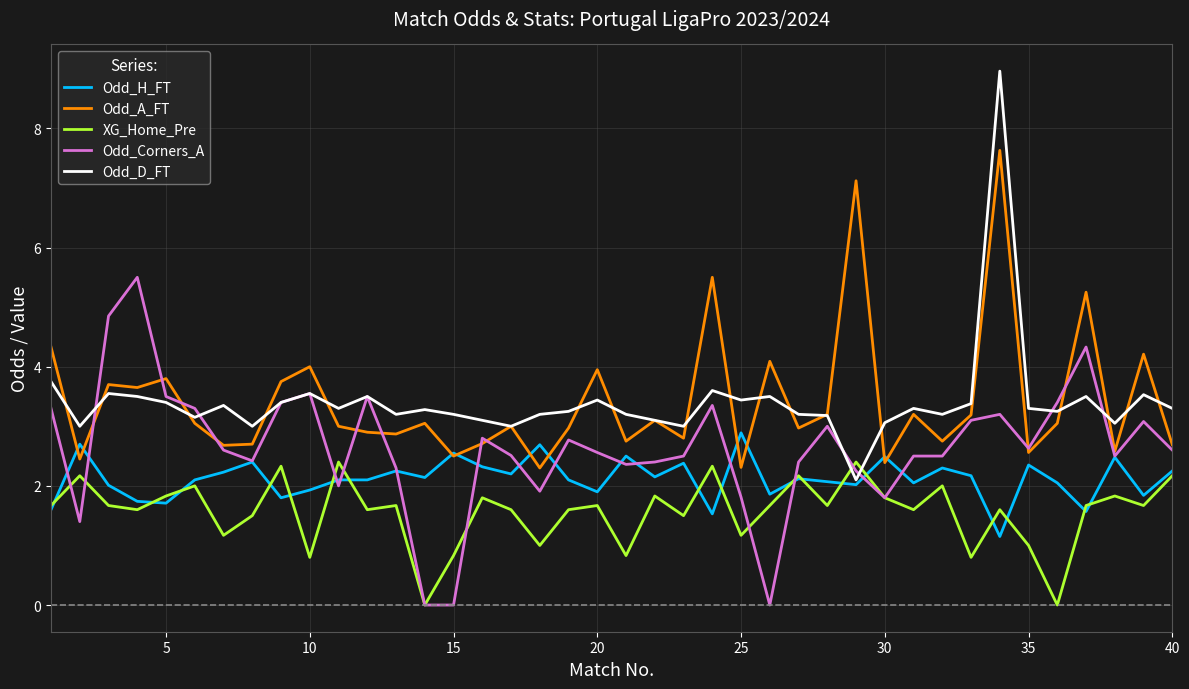

What is the maximum value shown in the chart?

9.0